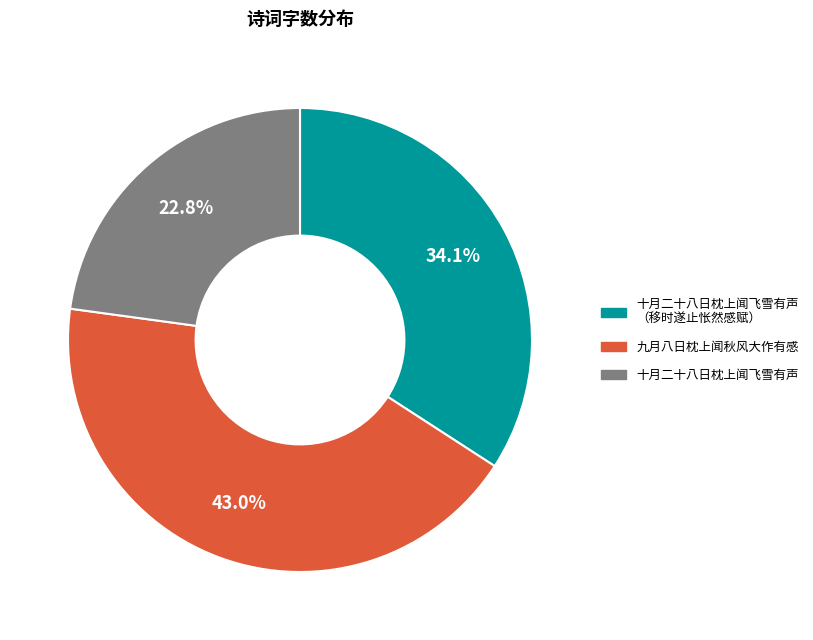

Does any single category account for the majority?

No